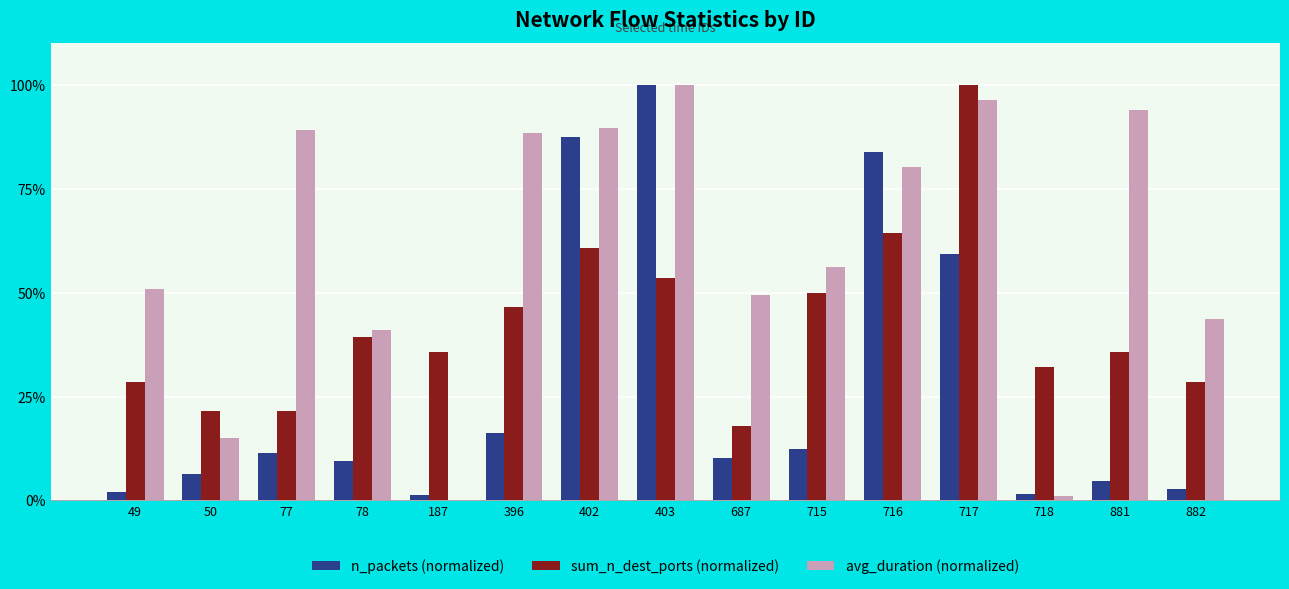

Is the value of n_packets (normalized) at 716 greater than the value of avg_duration (normalized) at 687?

Yes